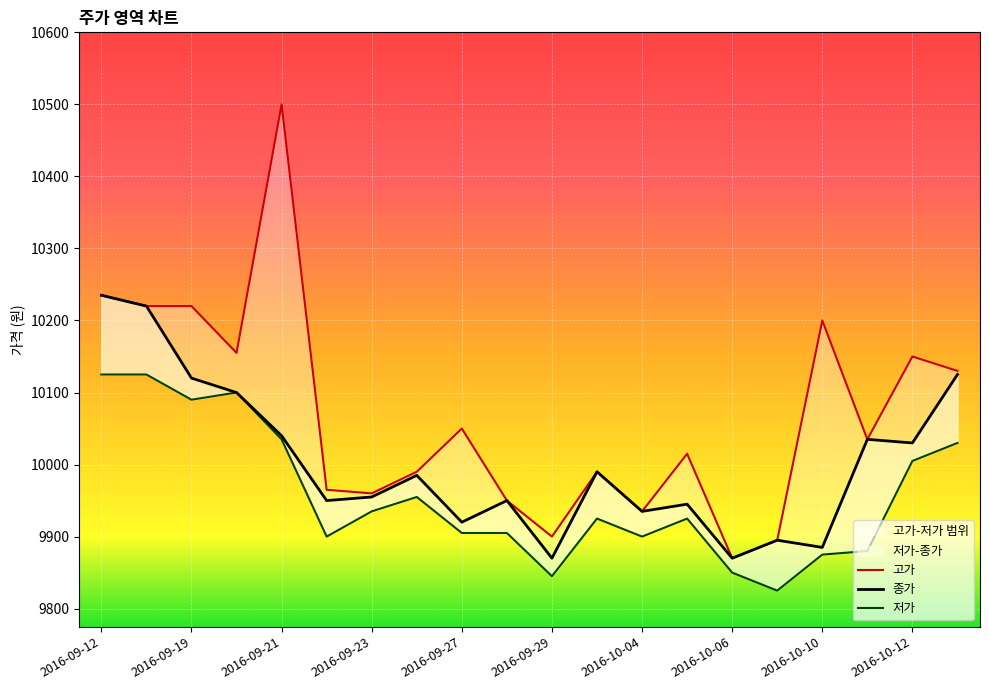

What is the sum of all 저가 values?

199135